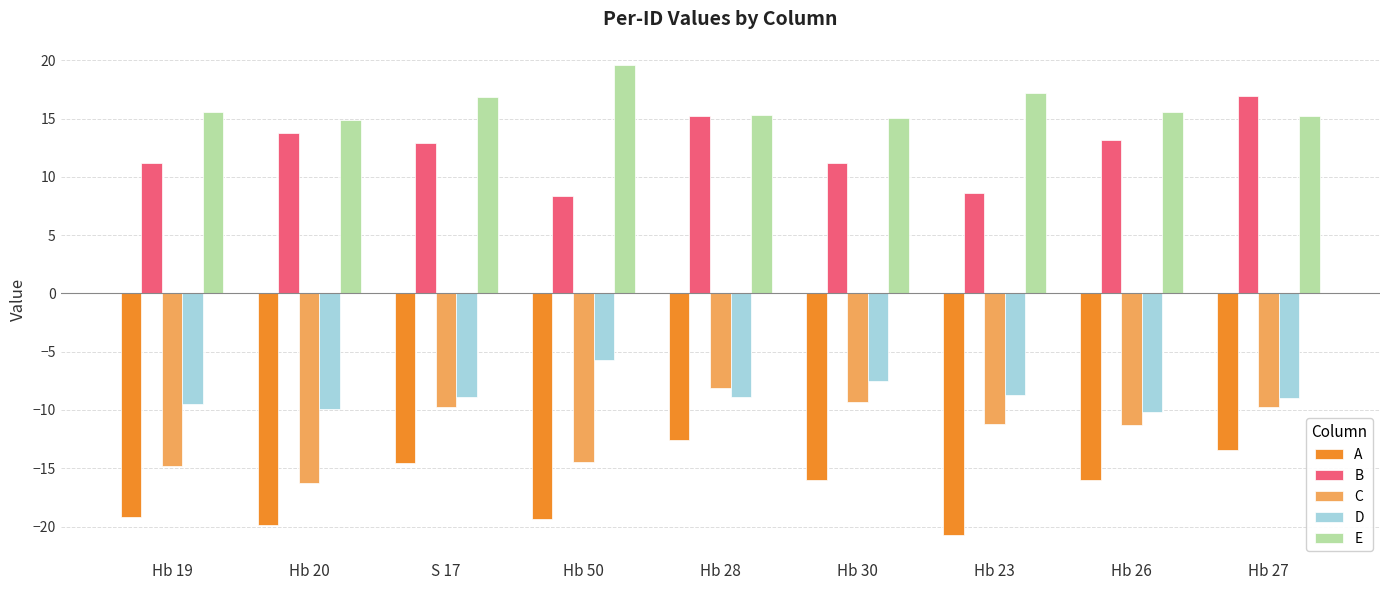

Count the number of data series in this chart.

5